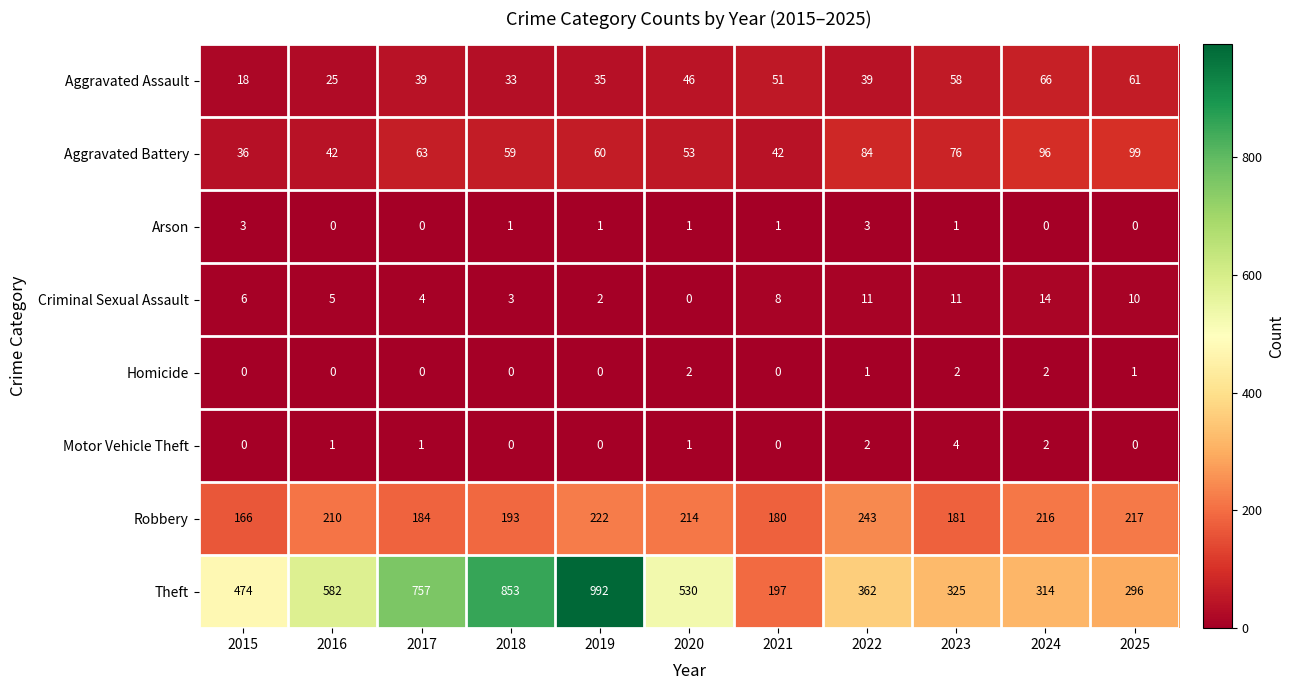

What is the difference between the maximum and second lowest values in the Arson series?

3